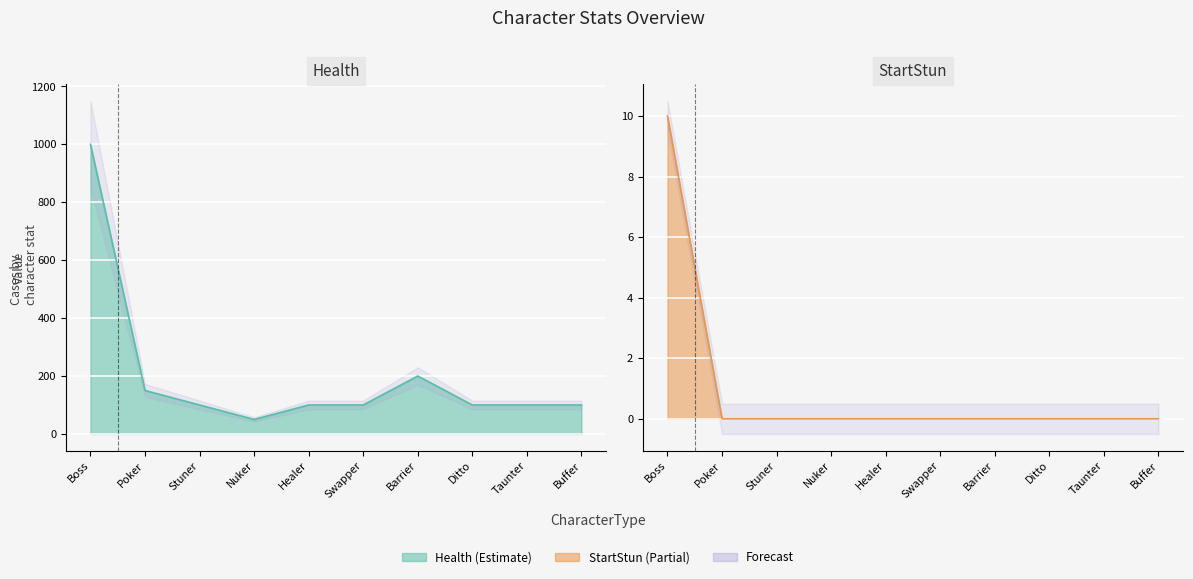

How many lines are shown in the chart?

2